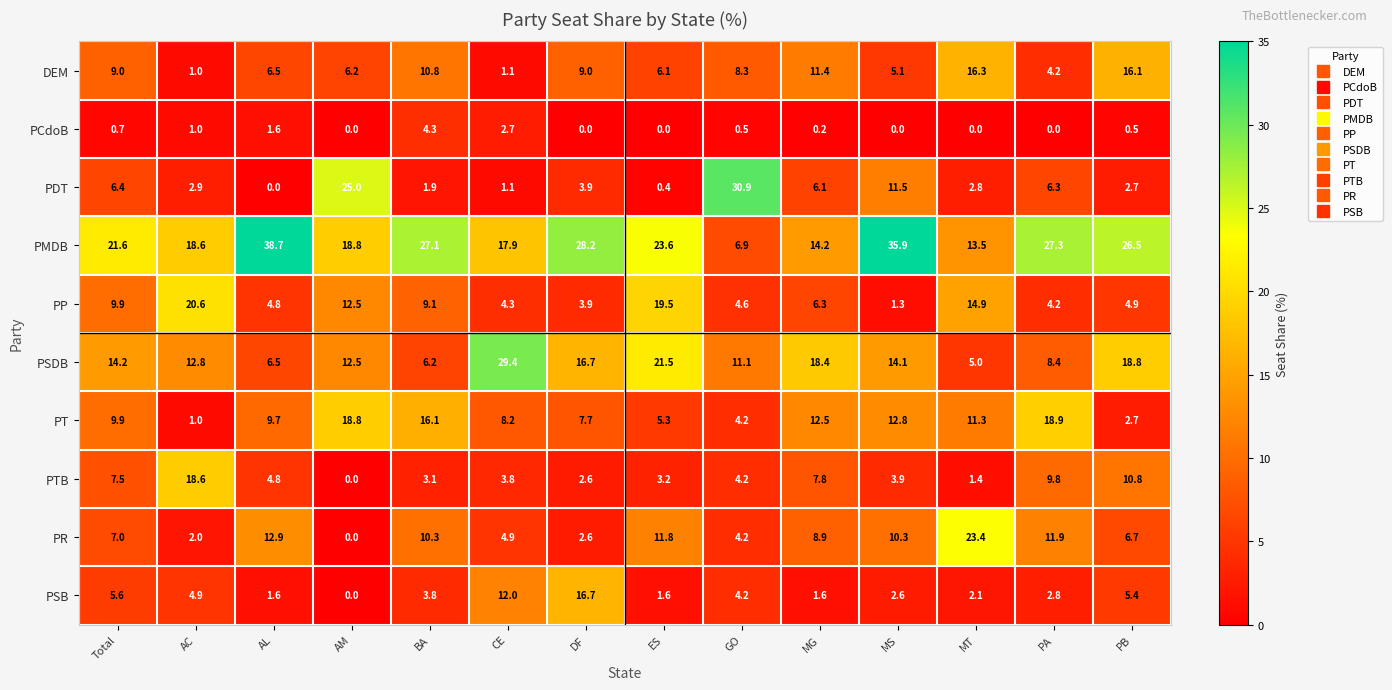

The PT series shows 4.3 at MS. True or false?

False